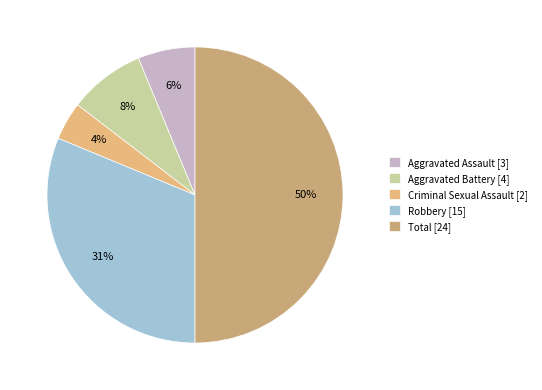

The Aggravated Battery slice represents 8% of the pie. True or false?

True